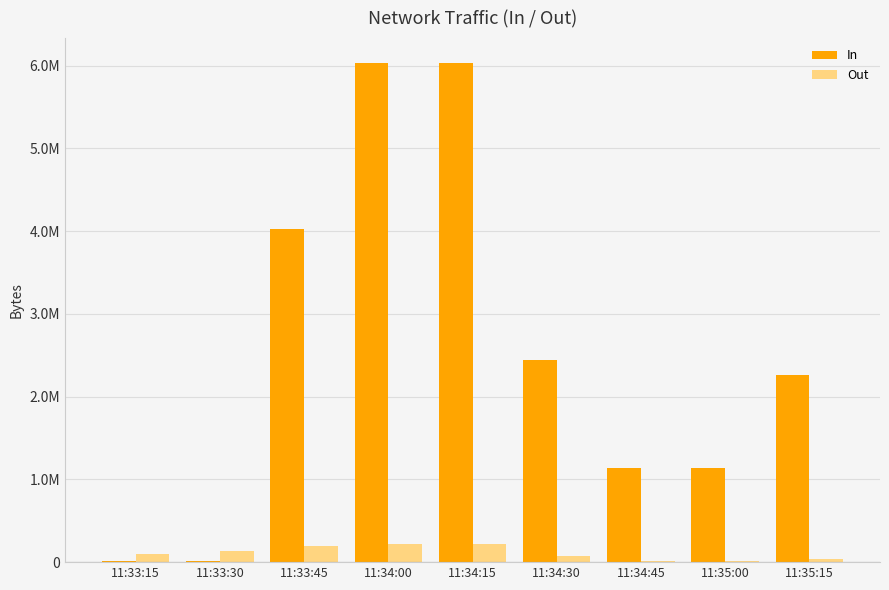

What are all the series names shown in the legend?

In, Out